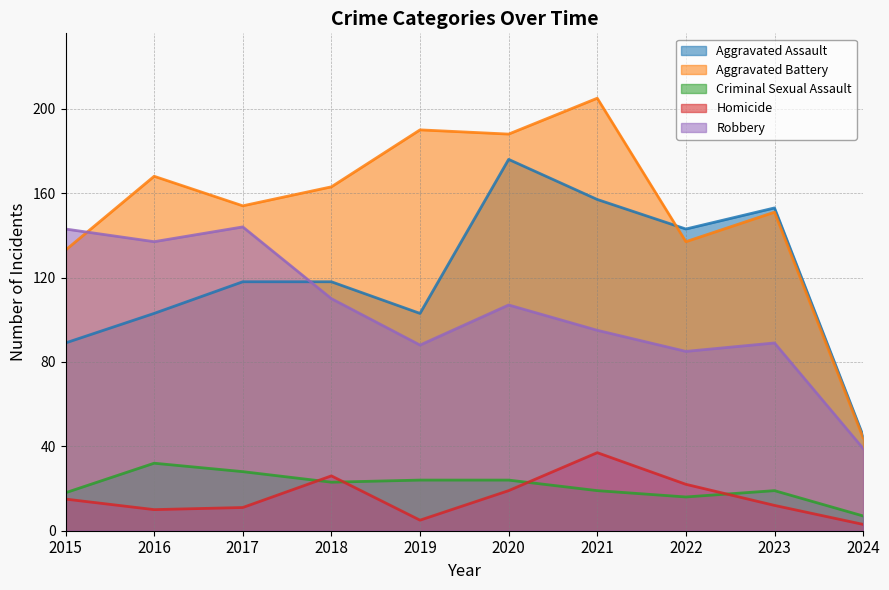

Which category has the lowest value in the Robbery series?

2024